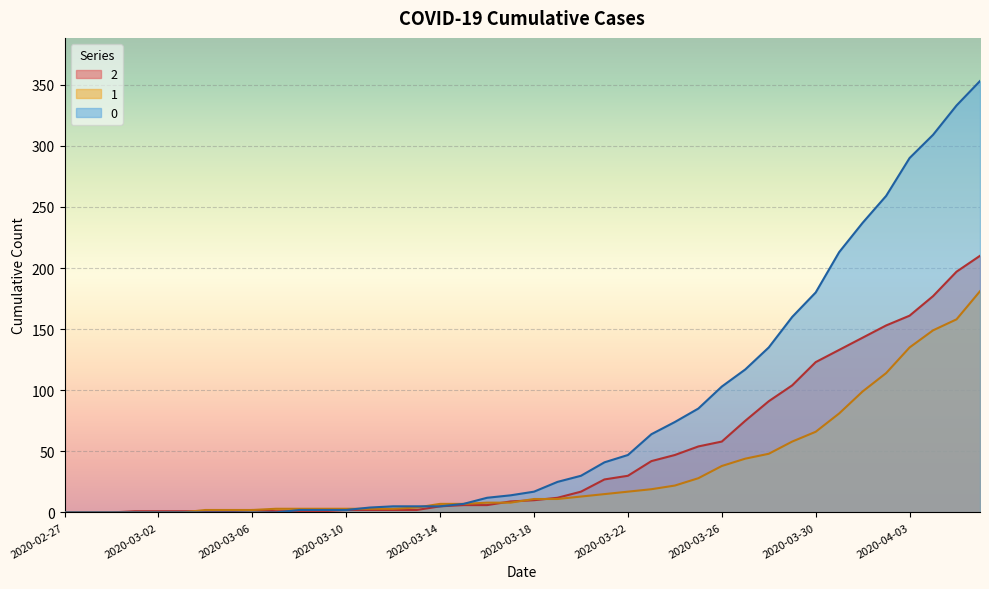

Reading left to right, extract all data points from this chart.

2: 0	0	0	1	1	1	1	1	2	1	1	1	2	2	2	2	5	6	6	9	10	12	17	27	30	42	47	54	58	75	91	104	123	133	143	153	161	177	197	210
1: 0	0	0	0	0	0	2	2	2	3	3	3	3	3	3	4	7	7	8	8	11	11	13	15	17	19	22	28	38	44	48	58	66	81	99	114	135	149	158	181
0: 0	0	0	0	0	0	0	0	0	0	2	2	2	4	5	5	5	7	12	14	17	25	30	41	47	64	74	85	103	117	135	160	180	213	237	259	290	309	333	353